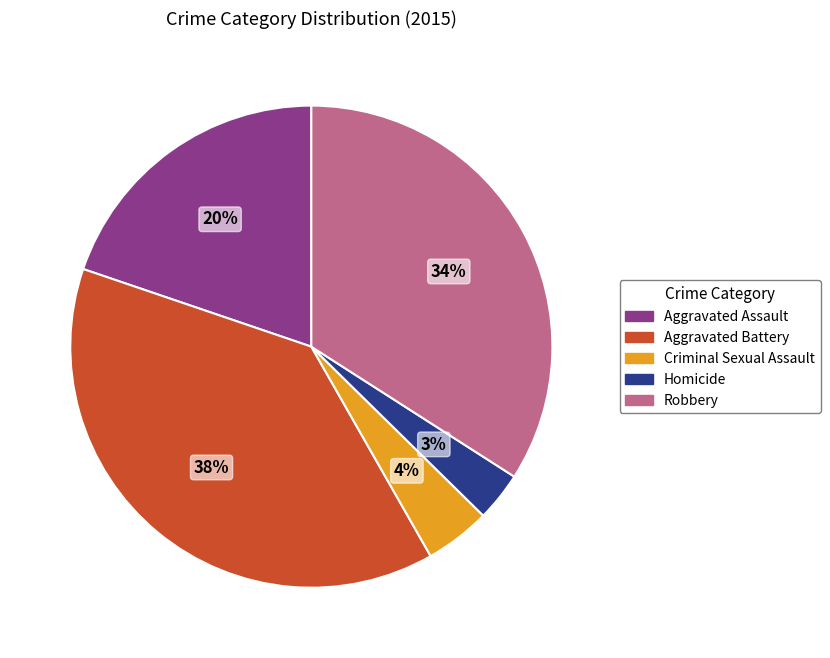

To the nearest percent, what portion does Homicide represent?

3%